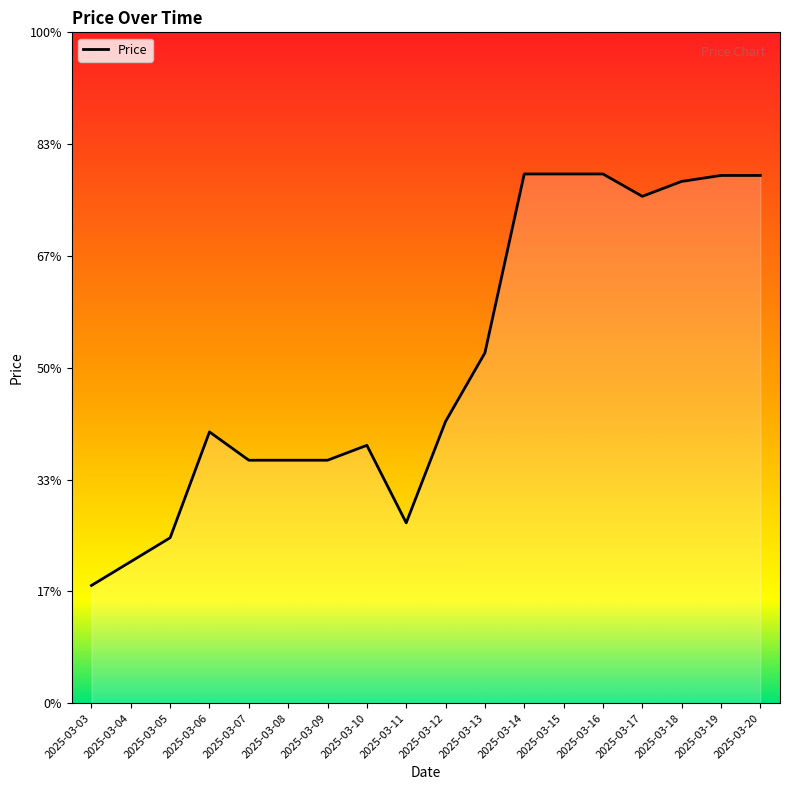

Where is the data nearest to the value 5317?

2025-03-13